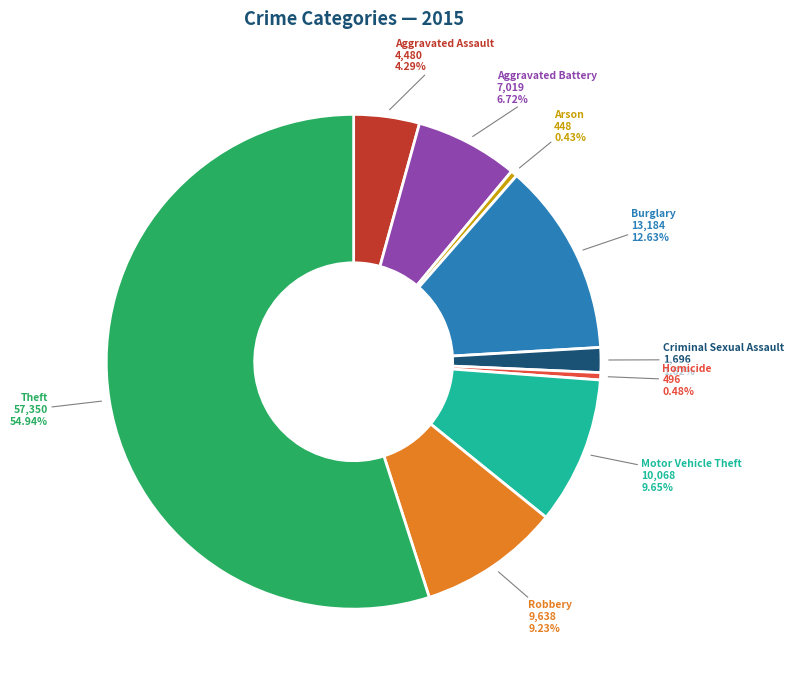

Approximately how many times larger is the value at Robbery compared to Motor Vehicle Theft?

1.0